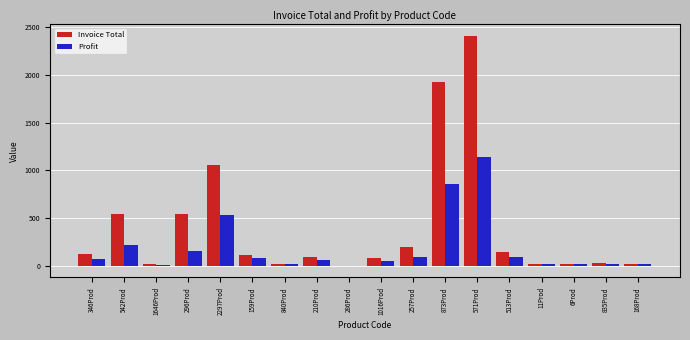

Which series has the largest total across all categories?

Invoice Total